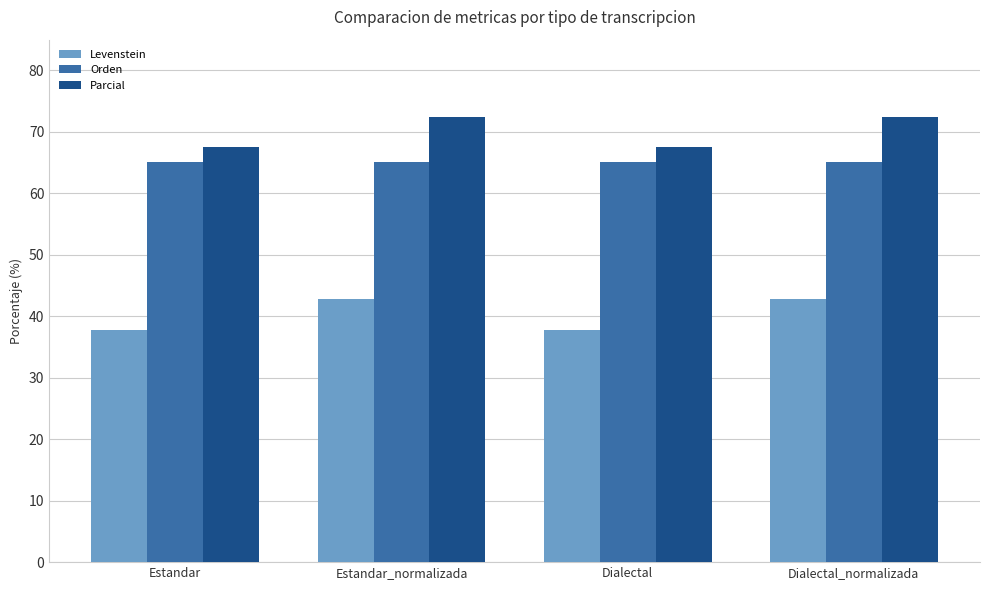

What is the difference between the Levenstein values at Estandar and Dialectal_normalizada?

5.1